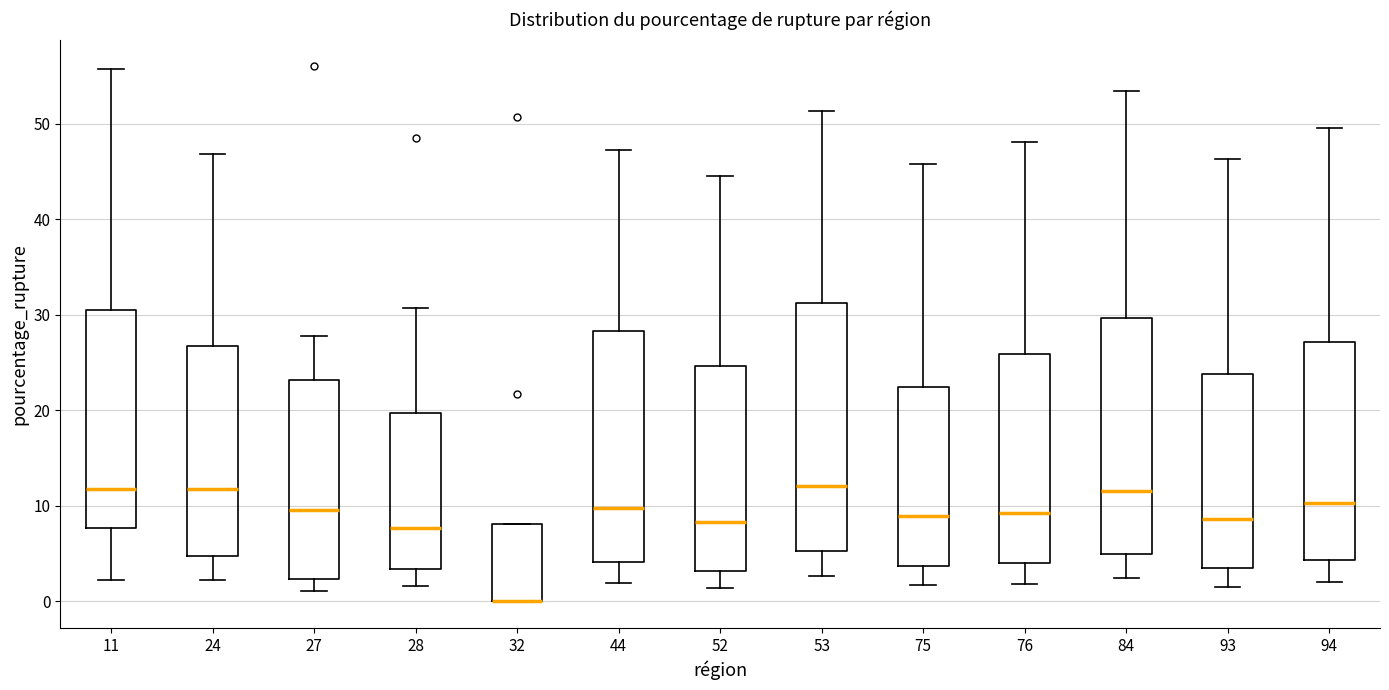

Reading left to right, transcribe this box plot: for each box, give where its median line is, the range the box spans, and where its two whiskers end, as read against the y-axis. The values are not printed on the chart, so give them approximately, as read against the axis.

11: median 12, box 8 to 30, whiskers 2 to 56
24: median 12, box 5 to 27, whiskers 2 to 47
27: median 10, box 2 to 23, whiskers 1 to 28
28: median 8, box 3 to 20, whiskers 2 to 31
32: median 0 (drawn on the box's lower edge), box 0 to 8, whiskers 0 to 8
44: median 10, box 4 to 28, whiskers 2 to 47
52: median 8, box 3 to 25, whiskers 1 to 45
53: median 12, box 5 to 31, whiskers 3 to 51
75: median 9, box 4 to 22, whiskers 2 to 46
76: median 9, box 4 to 26, whiskers 2 to 48
84: median 12, box 5 to 30, whiskers 2 to 53
93: median 9, box 4 to 24, whiskers 2 to 46
94: median 10, box 4 to 27, whiskers 2 to 50